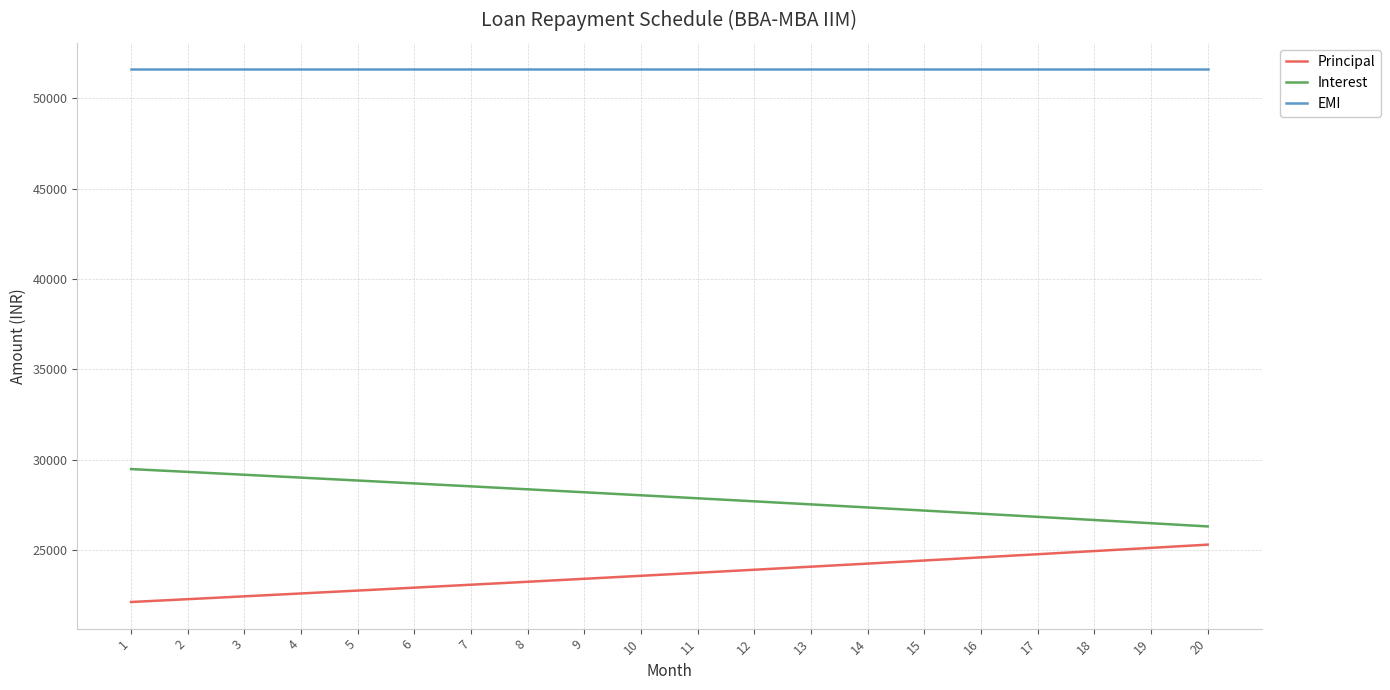

Reading left to right, list all the values displayed in this chart.

Principal: 1=22121.0	2=22277.7	3=22435.5	4=22594.4	5=22754.5	6=22915.7	7=23078.0	8=23241.5	9=23406.1	10=23571.9	11=23738.8	12=23907.0	13=24076.3	14=24246.9	15=24418.6	16=24591.6	17=24765.8	18=24941.2	19=25117.9	20=25295.8
Interest: 1=29479.5	2=29322.8	3=29165.0	4=29006.1	5=28846.1	6=28684.9	7=28522.6	8=28359.1	9=28194.5	10=28028.7	11=27861.7	12=27693.6	13=27524.2	14=27353.7	15=27182.0	16=27009.0	17=26834.8	18=26659.4	19=26482.7	20=26304.8
EMI: 1=51600.6	2=51600.6	3=51600.6	4=51600.6	5=51600.6	6=51600.6	7=51600.6	8=51600.6	9=51600.6	10=51600.6	11=51600.6	12=51600.6	13=51600.6	14=51600.6	15=51600.6	16=51600.6	17=51600.6	18=51600.6	19=51600.6	20=51600.6